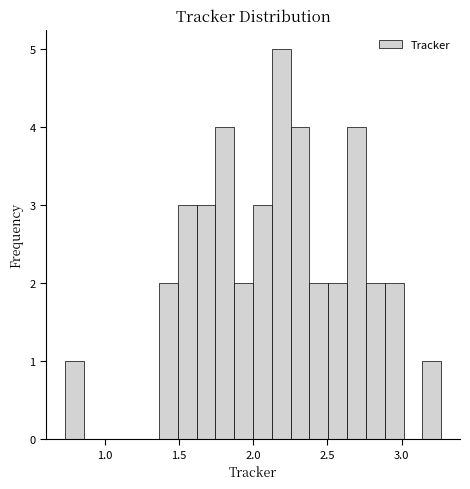

Read against the x-axis, roughly where is the centre of the tallest bar?

2.20